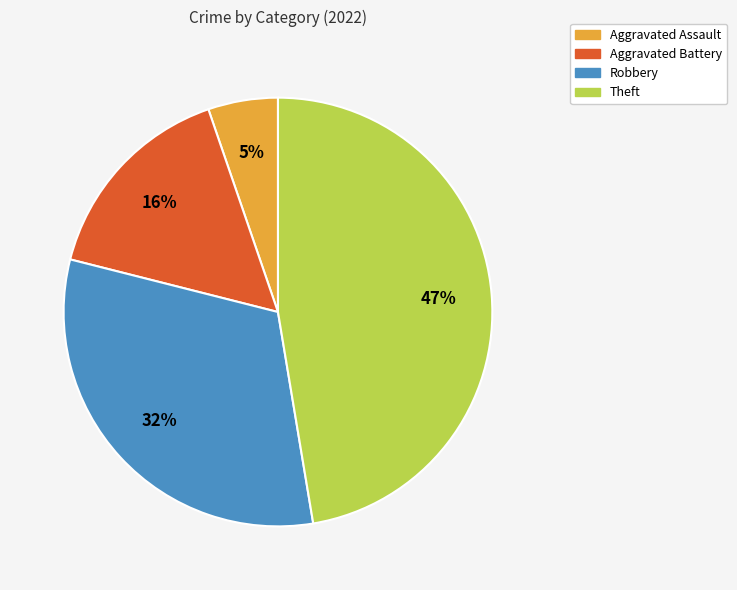

What is the smallest slice in the pie chart?

Aggravated Assault